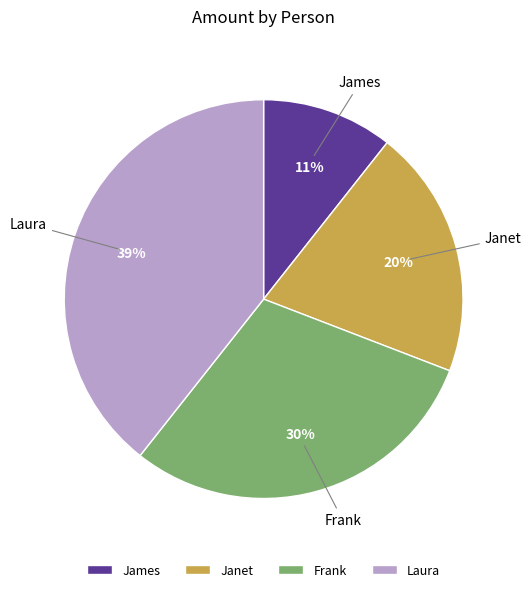

Combined, do James and Frank account for over 50%?

No